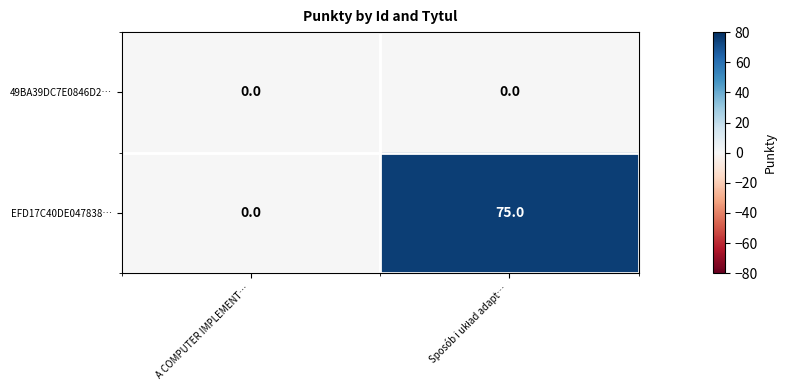

List the series in order of their overall mean, highest first.

EFD17C40DE047838…, 49BA39DC7E0846D2…